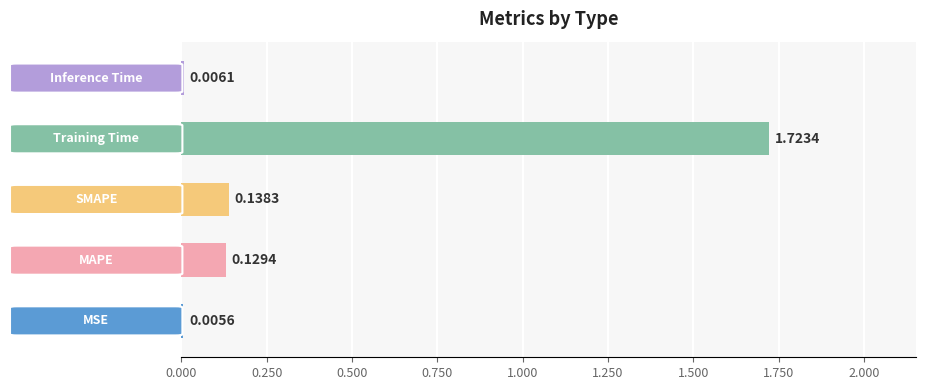

Count the number of categories in the chart.

5